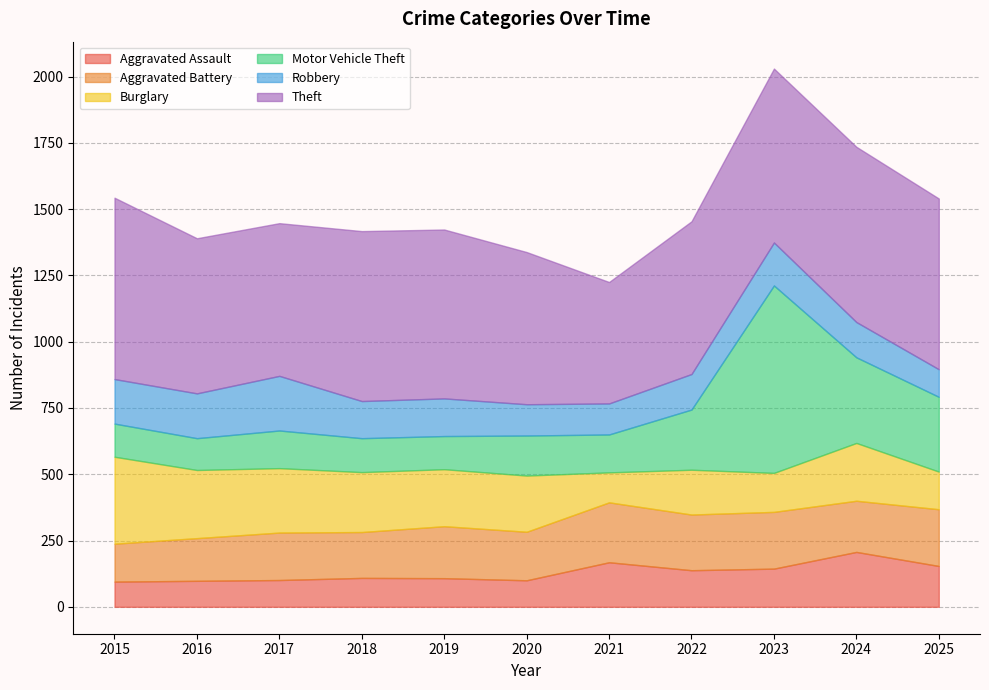

Rank the series at 2022 from lowest to highest value.

Robbery, Aggravated Assault, Burglary, Aggravated Battery, Motor Vehicle Theft, Theft